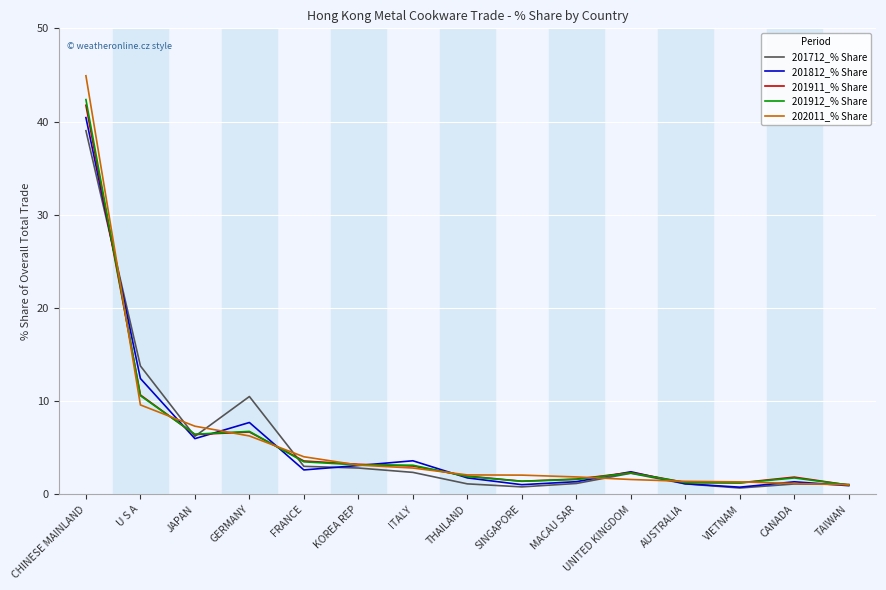

What is the difference between the second highest and second lowest values in the 201812_% Share series?

11.5